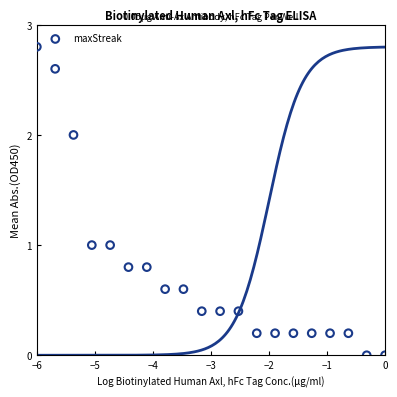

What is the range of X values (max minus min)?

6.0